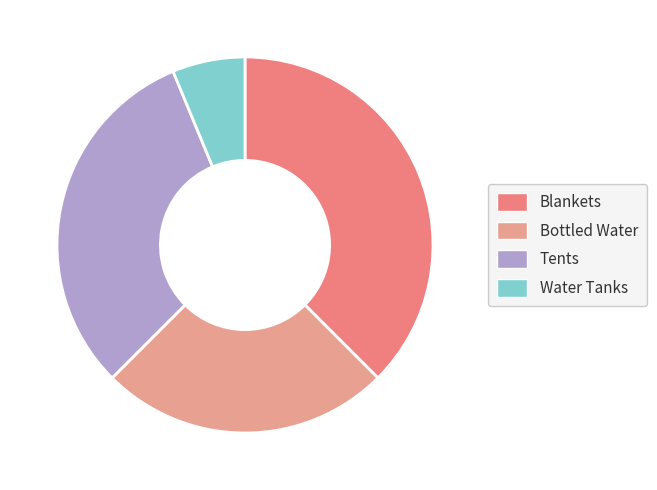

Does any single category account for the majority?

No